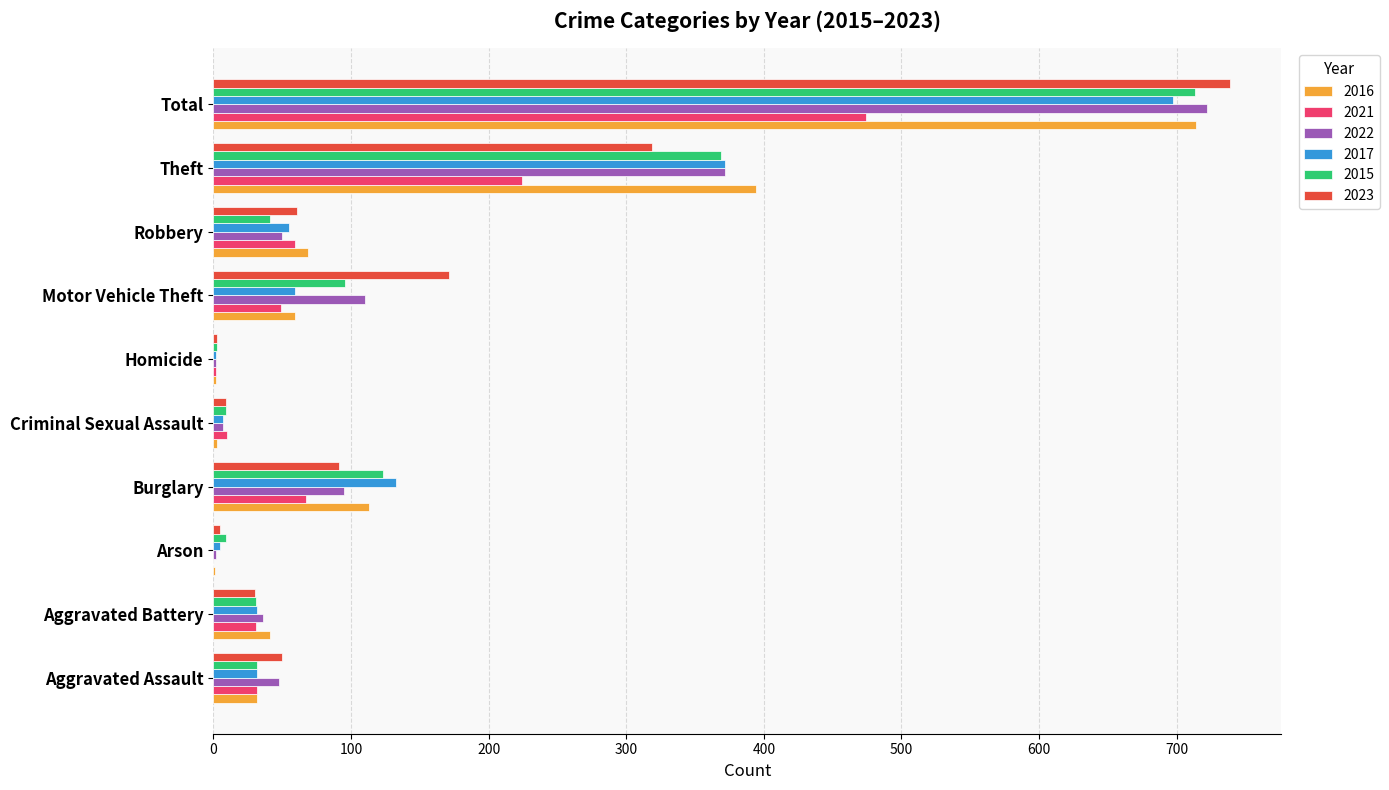

What is the total value across all series at Burglary?

622